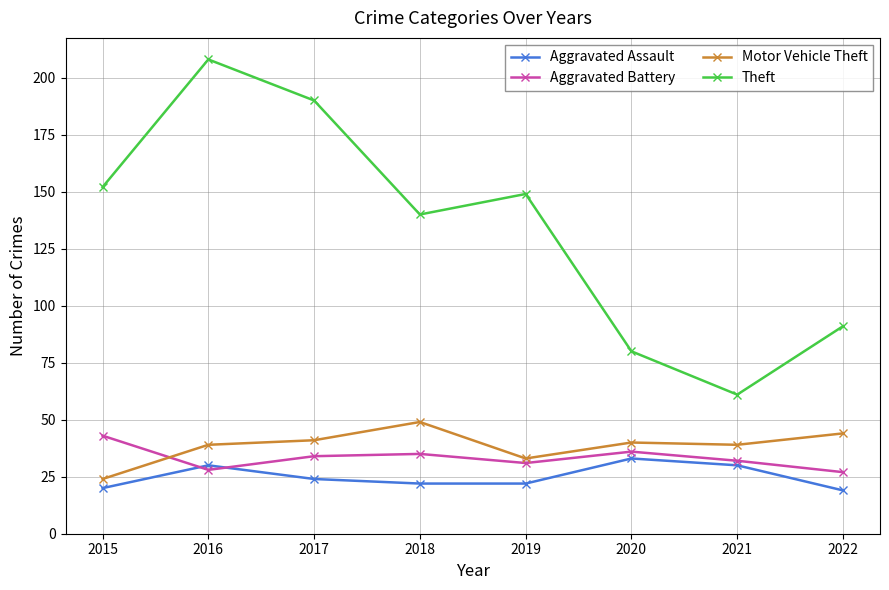

Rank the series by their maximum value, from lowest to highest.

Aggravated Assault, Aggravated Battery, Motor Vehicle Theft, Theft